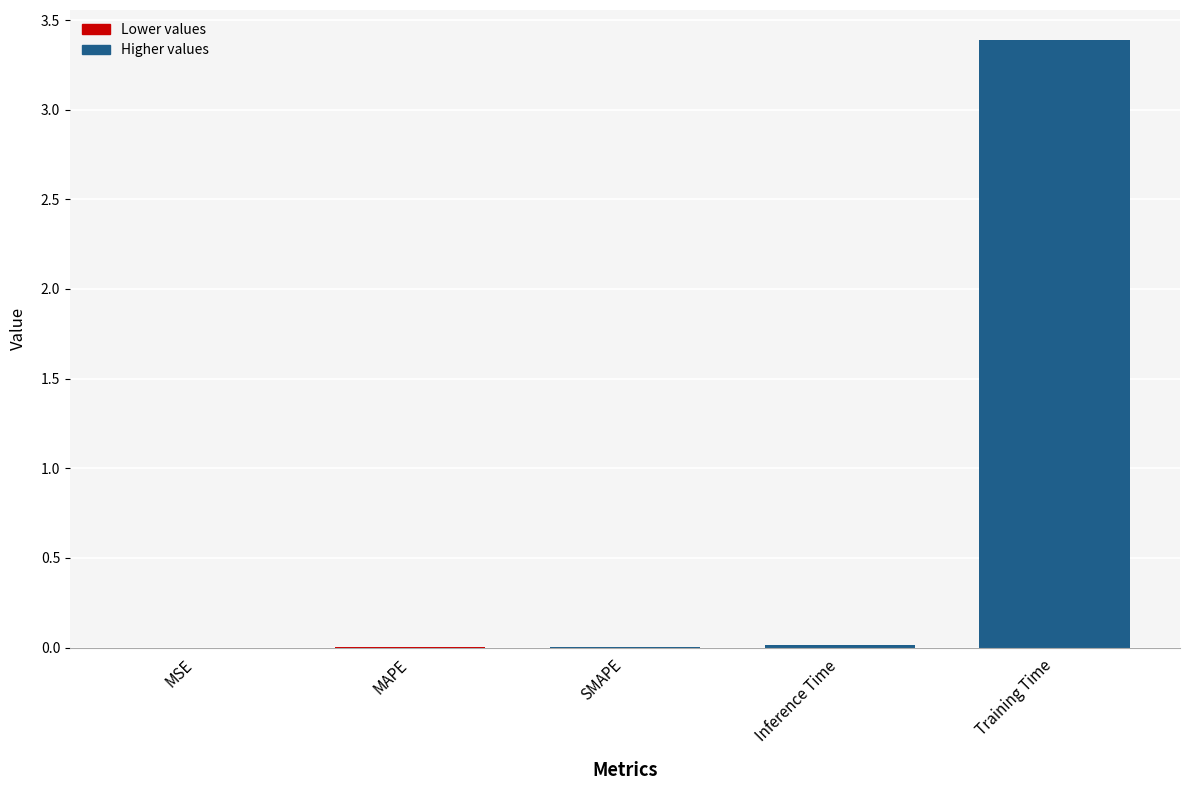

Count the number of data series in this chart.

1